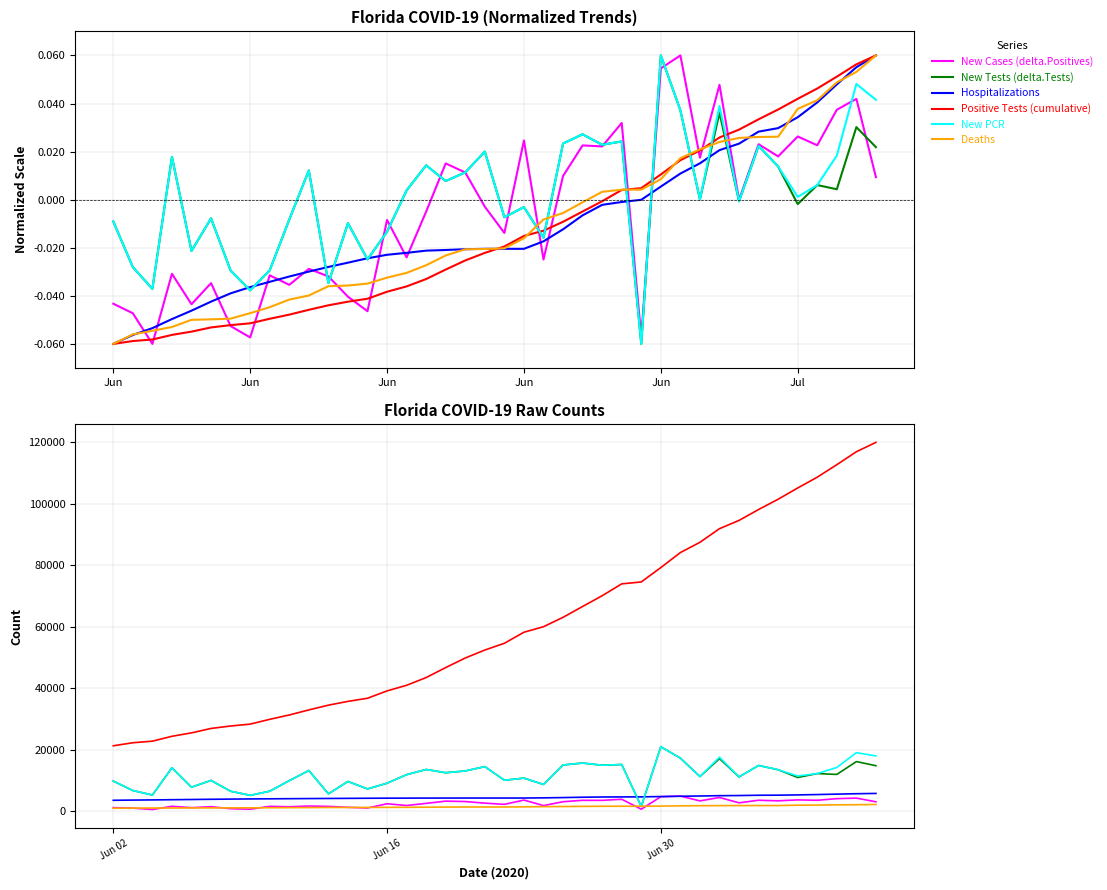

What is the average value of the New Tests (delta.Tests) series?

11381